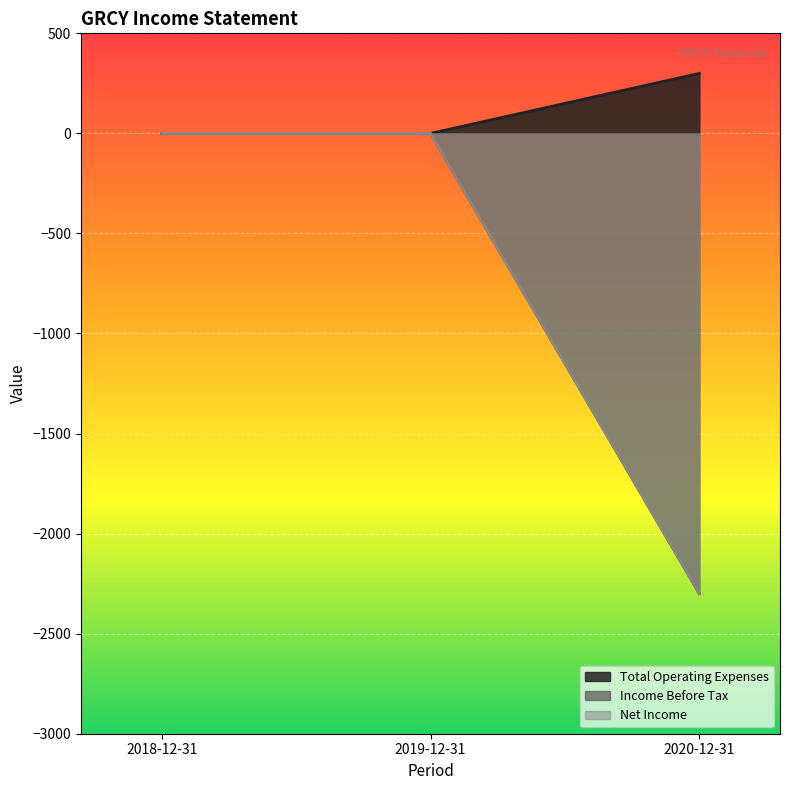

What is the label of the 1st point from the right?

2020-12-31